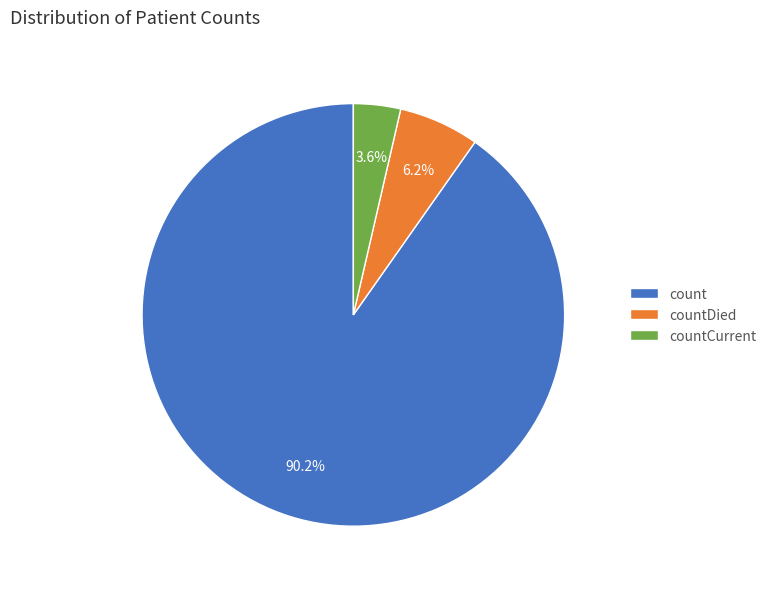

To the nearest percent, what is the difference between the largest and smallest slice percentages?

87%